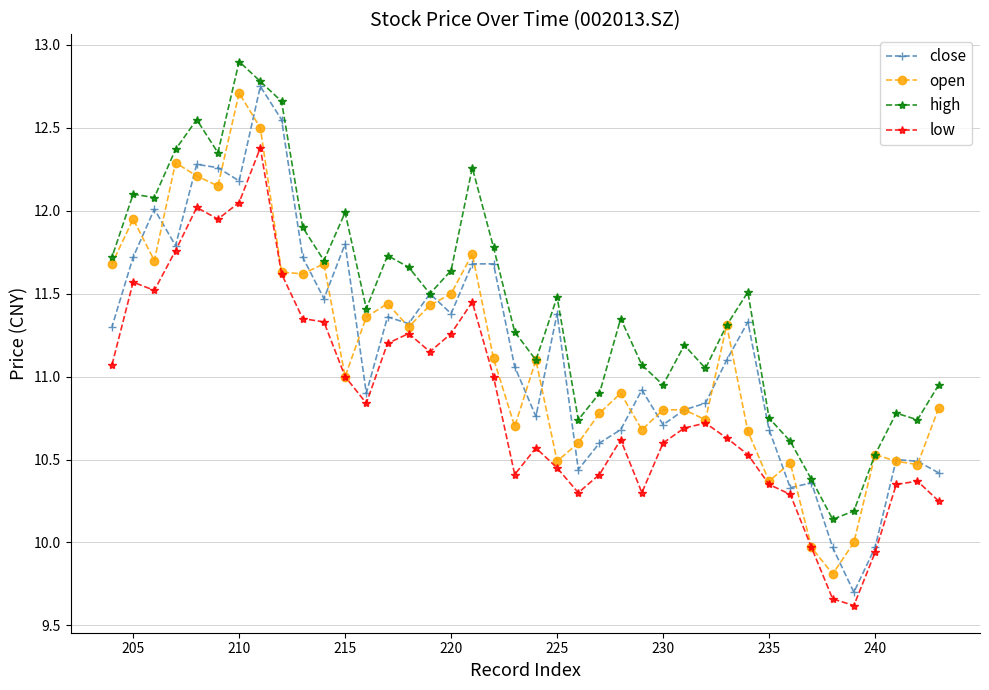

What is the difference between the maximum and minimum values in the close series?

3.1